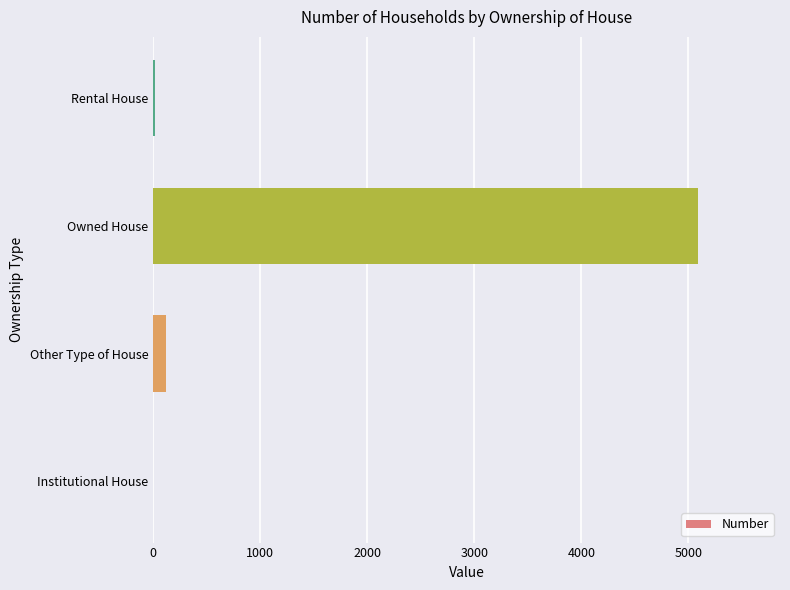

What is the greatest value displayed?

5092